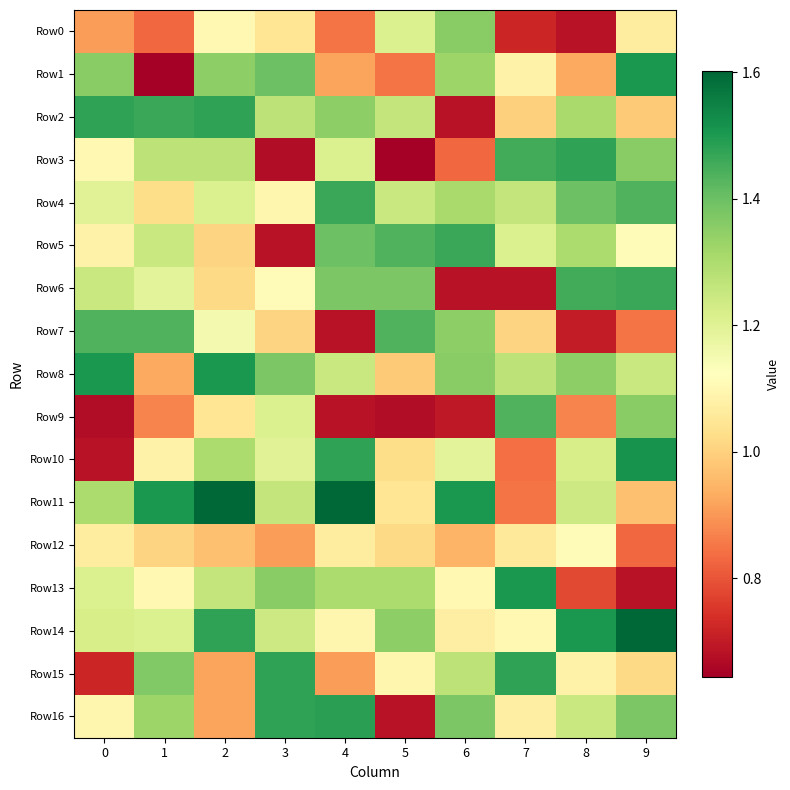

Reading left to right, extract all data points from this chart.

Row0: 0=0.9	1=0.8	2=1.1	3=1.0	4=0.8	5=1.2	6=1.4	7=0.7	8=0.7	9=1.1
Row1: 0=1.4	1=0.6	2=1.3	3=1.4	4=0.9	5=0.8	6=1.3	7=1.1	8=0.9	9=1.5
Row2: 0=1.5	1=1.5	2=1.5	3=1.3	4=1.3	5=1.3	6=0.7	7=1.0	8=1.3	9=1.0
Row3: 0=1.1	1=1.3	2=1.3	3=0.7	4=1.2	5=0.6	6=0.8	7=1.5	8=1.5	9=1.4
Row4: 0=1.2	1=1.0	2=1.2	3=1.1	4=1.5	5=1.2	6=1.3	7=1.3	8=1.4	9=1.4
Row5: 0=1.1	1=1.2	2=1.0	3=0.7	4=1.4	5=1.4	6=1.5	7=1.2	8=1.3	9=1.1
Row6: 0=1.2	1=1.2	2=1.0	3=1.1	4=1.4	5=1.4	6=0.7	7=0.7	8=1.5	9=1.5
Row7: 0=1.4	1=1.4	2=1.2	3=1.0	4=0.7	5=1.4	6=1.3	7=1.0	8=0.7	9=0.8
Row8: 0=1.5	1=0.9	2=1.5	3=1.4	4=1.2	5=1.0	6=1.4	7=1.3	8=1.3	9=1.2
Row9: 0=0.7	1=0.9	2=1.0	3=1.2	4=0.7	5=0.7	6=0.7	7=1.4	8=0.9	9=1.4
Row10: 0=0.7	1=1.1	2=1.3	3=1.2	4=1.5	5=1.0	6=1.2	7=0.8	8=1.2	9=1.5
Row11: 0=1.3	1=1.5	2=1.6	3=1.3	4=1.6	5=1.0	6=1.5	7=0.8	8=1.2	9=1.0
Row12: 0=1.1	1=1.0	2=1.0	3=0.9	4=1.1	5=1.0	6=0.9	7=1.1	8=1.1	9=0.8
Row13: 0=1.2	1=1.1	2=1.3	3=1.4	4=1.3	5=1.3	6=1.1	7=1.5	8=0.8	9=0.7
Row14: 0=1.2	1=1.2	2=1.5	3=1.2	4=1.1	5=1.3	6=1.1	7=1.1	8=1.5	9=1.6
Row15: 0=0.7	1=1.4	2=0.9	3=1.5	4=0.9	5=1.1	6=1.3	7=1.5	8=1.1	9=1.0
Row16: 0=1.1	1=1.3	2=0.9	3=1.5	4=1.5	5=0.7	6=1.4	7=1.1	8=1.2	9=1.4